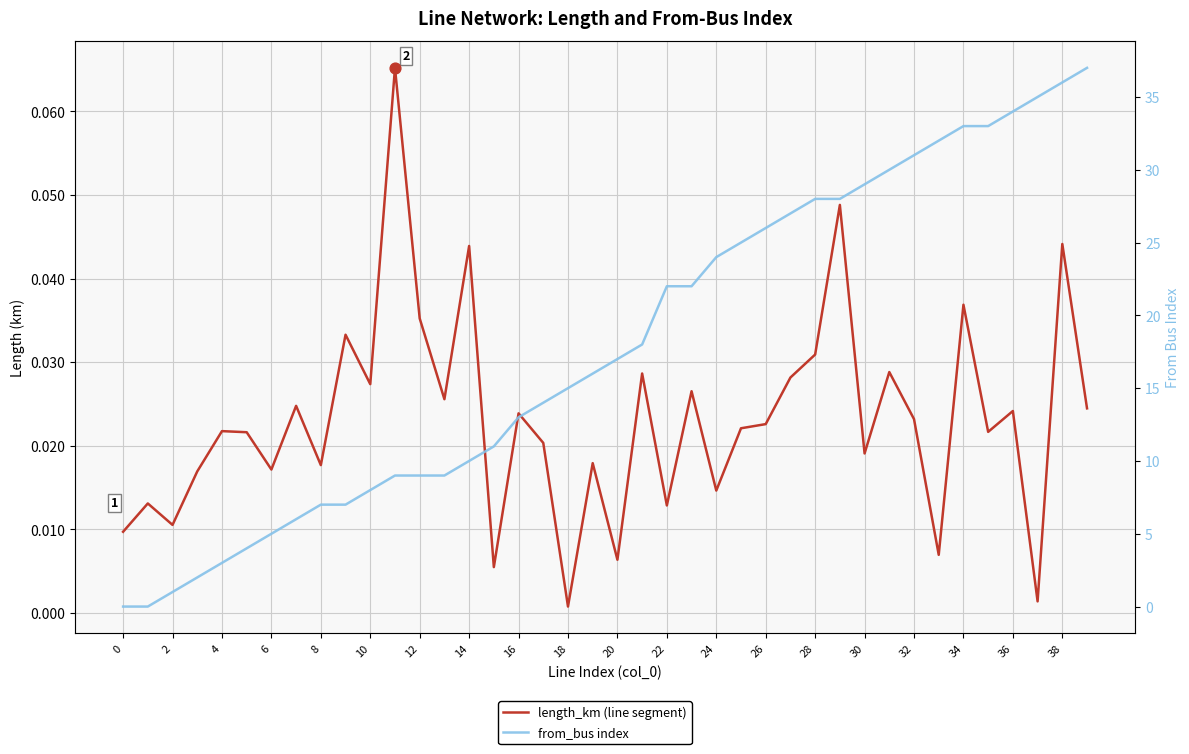

What are all the series names shown in the legend?

length_km (line segment), from_bus index